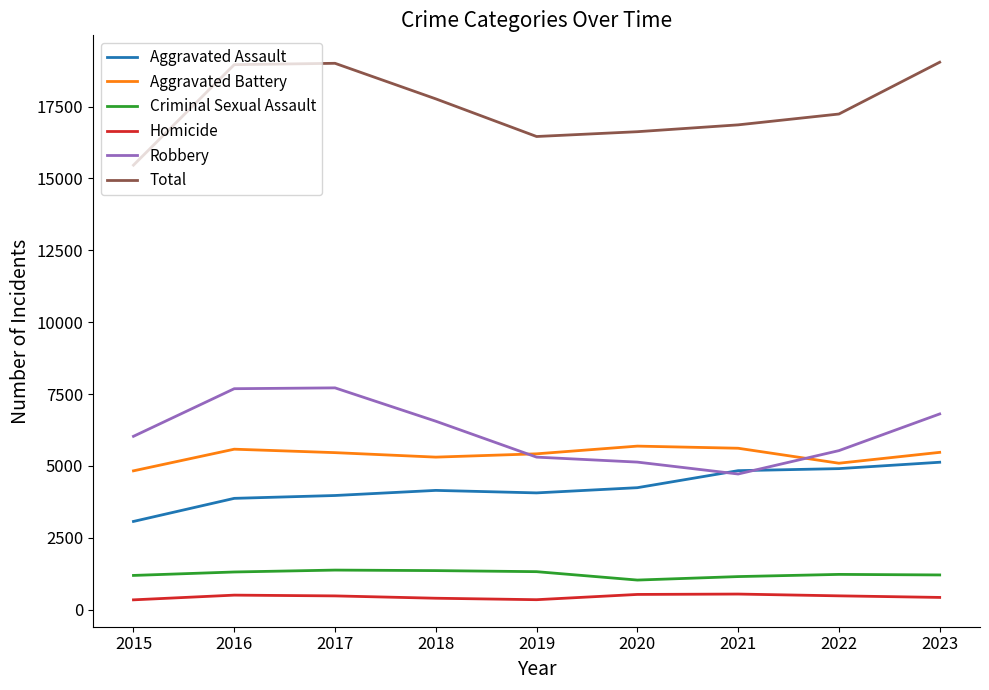

Which category has the lowest value in the Aggravated Assault series?

2015